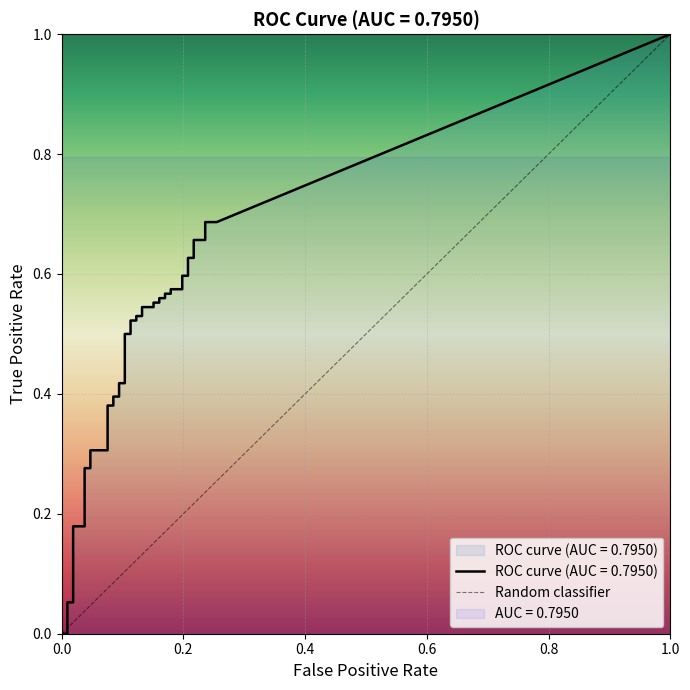

Between 0.0 and 1.0, which is larger?

1.0